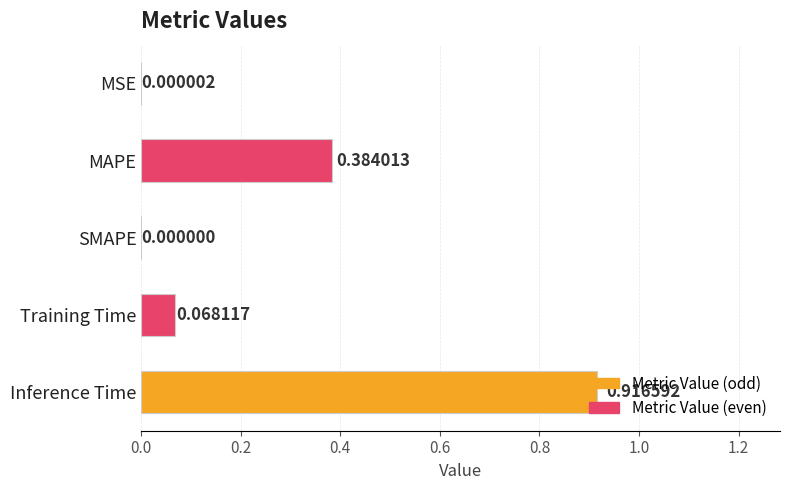

Which category has the highest value across all series?

Inference Time